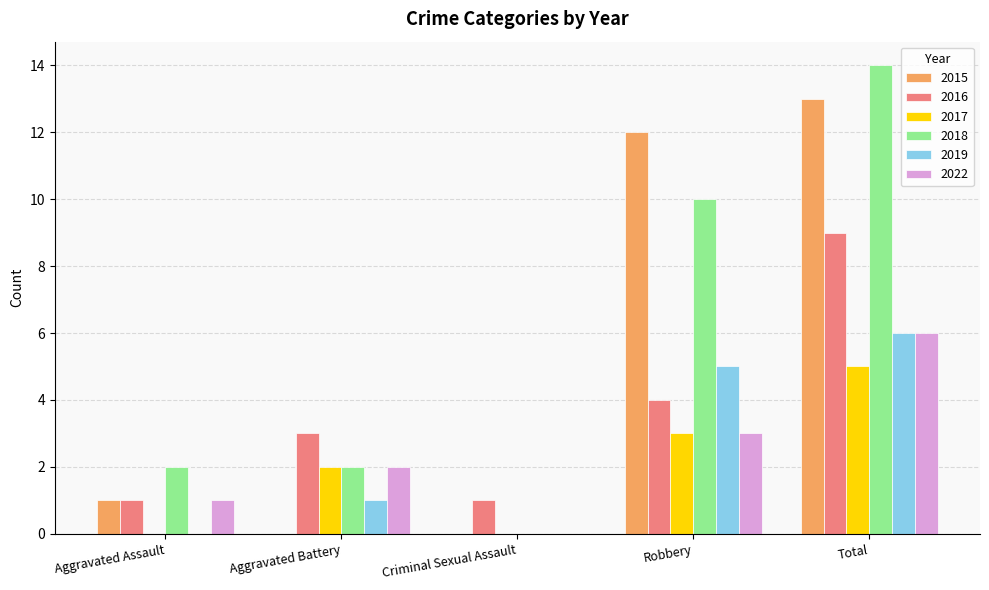

What are all the series names shown in the legend?

2015, 2016, 2017, 2018, 2019, 2022